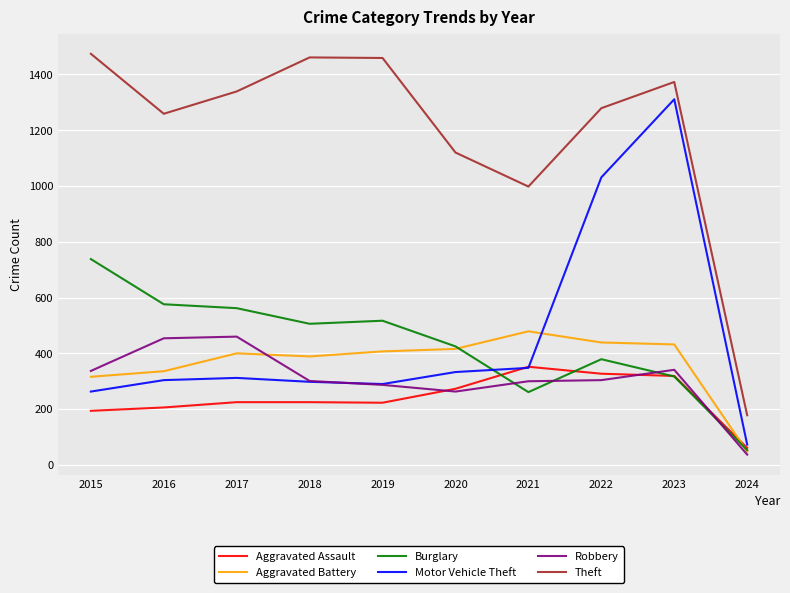

Is it true that Burglary equals 425 at 2020?

True